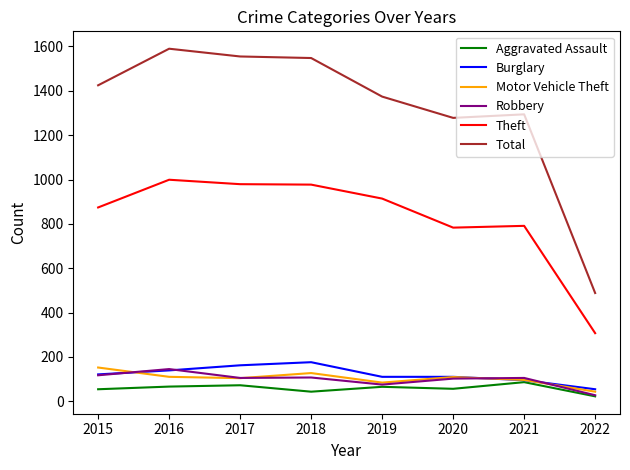

Is it true that Motor Vehicle Theft equals 226 at 2015?

False